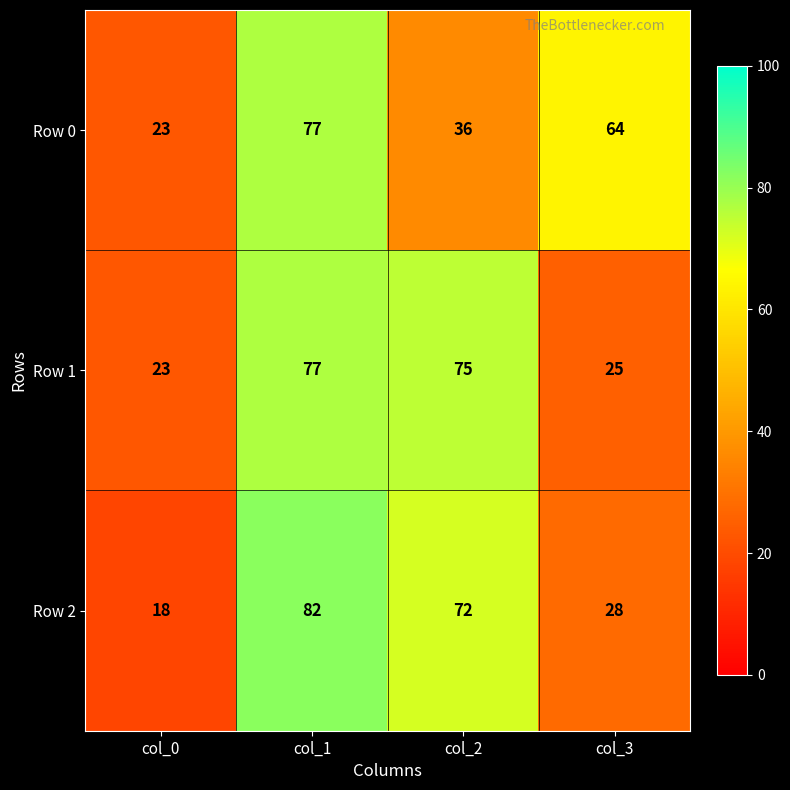

What is the total value across all series at col_3?

117